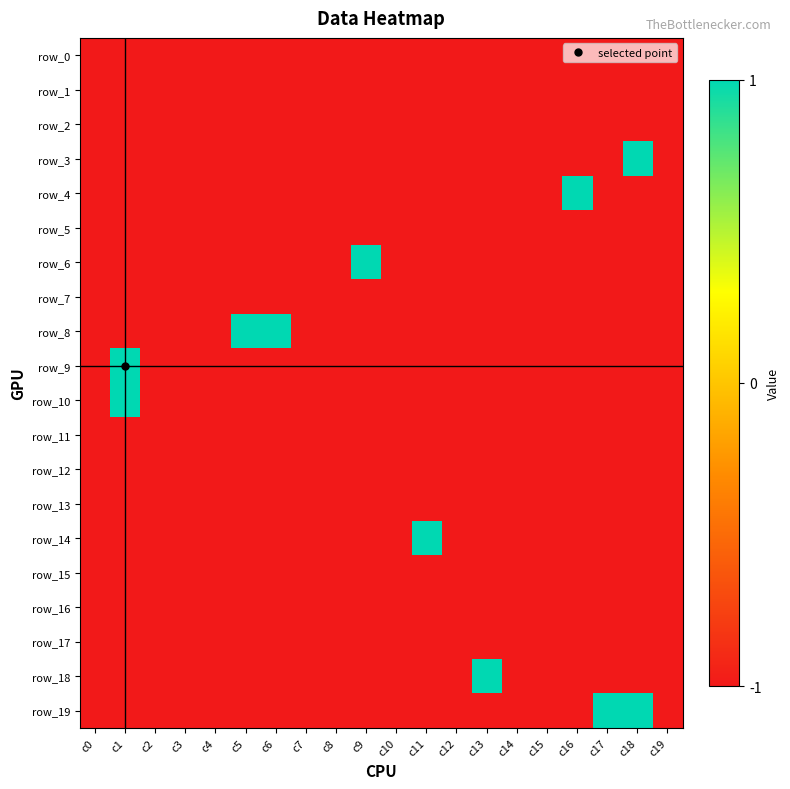

Read the row_9 value at c2.

-1